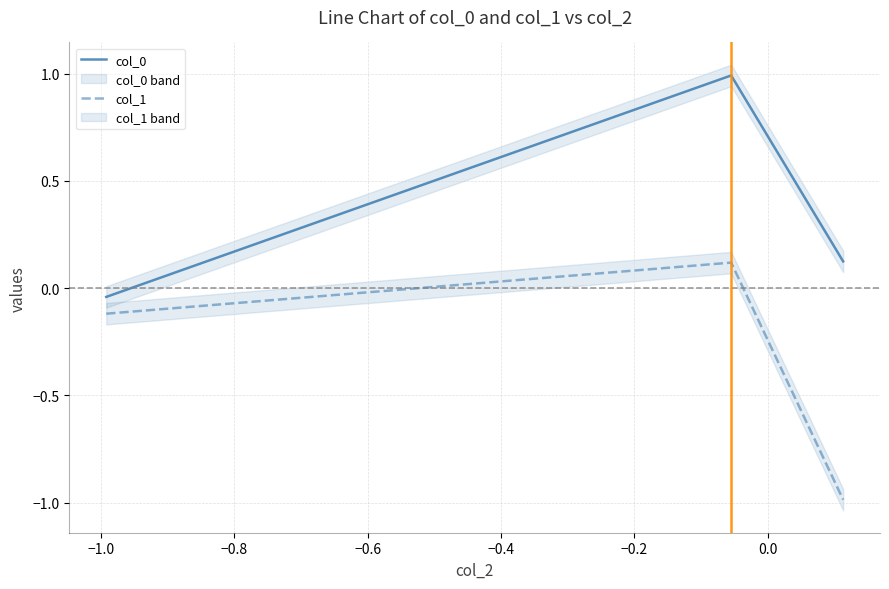

What is the average value of the col_0 series?

0.4